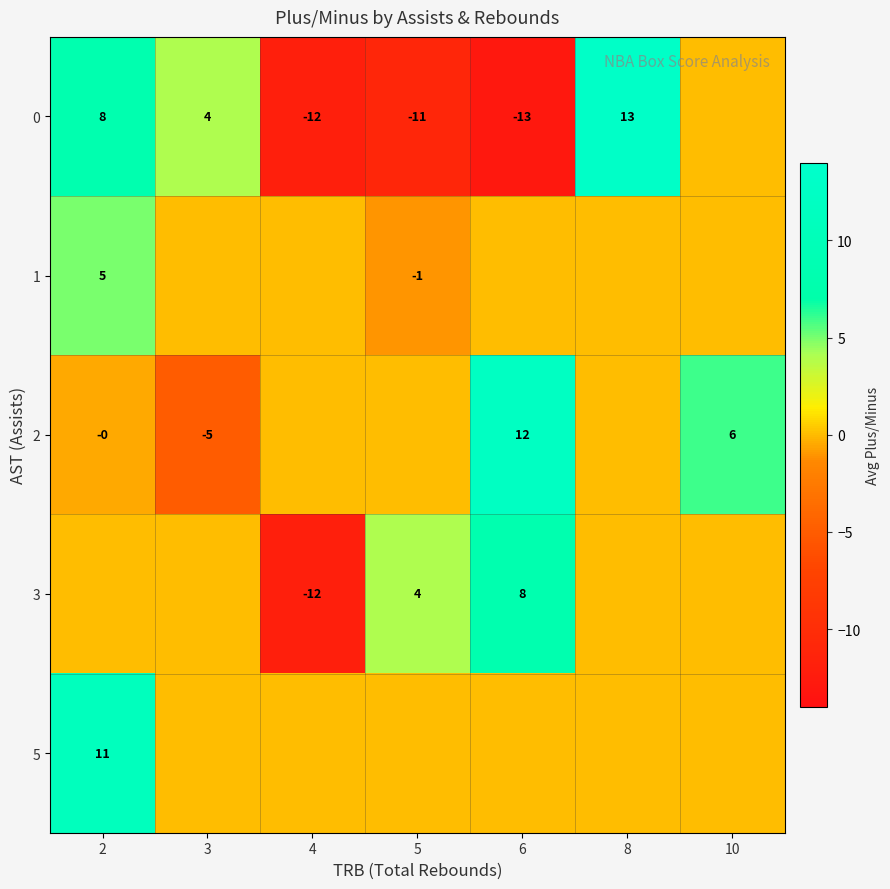

What is the difference between the second highest and minimum values in the row_3 series?

16.0